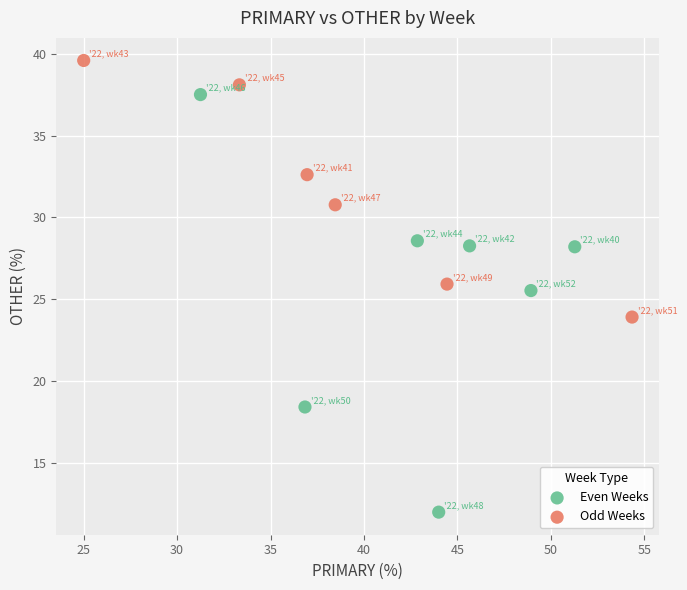

Which series contains the highest Y value?

Odd Weeks